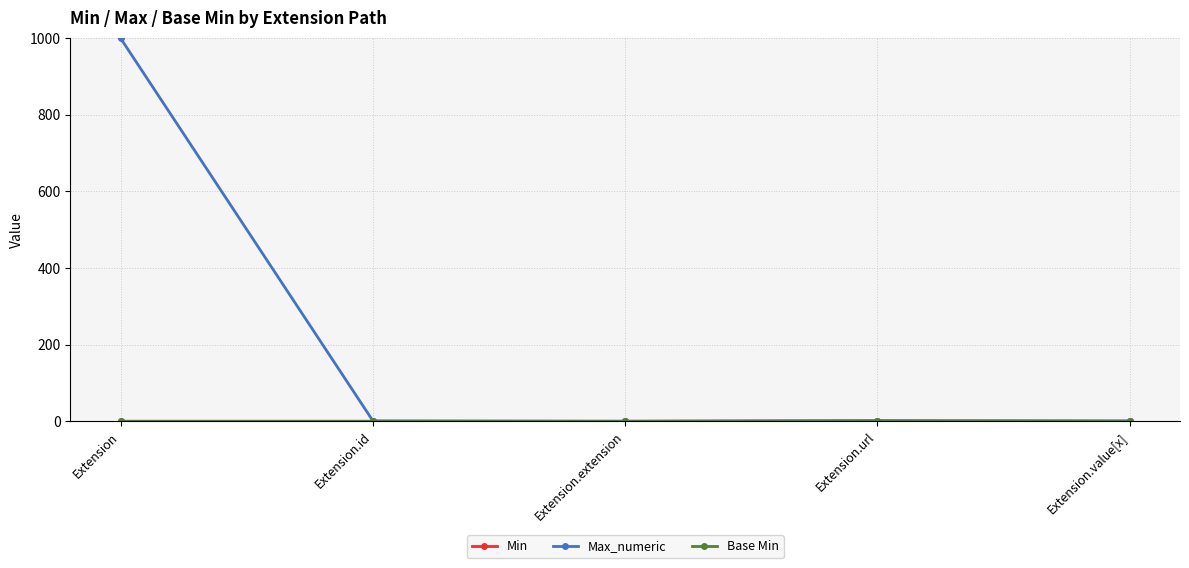

At how many categories does at least one series exceed 485?

1